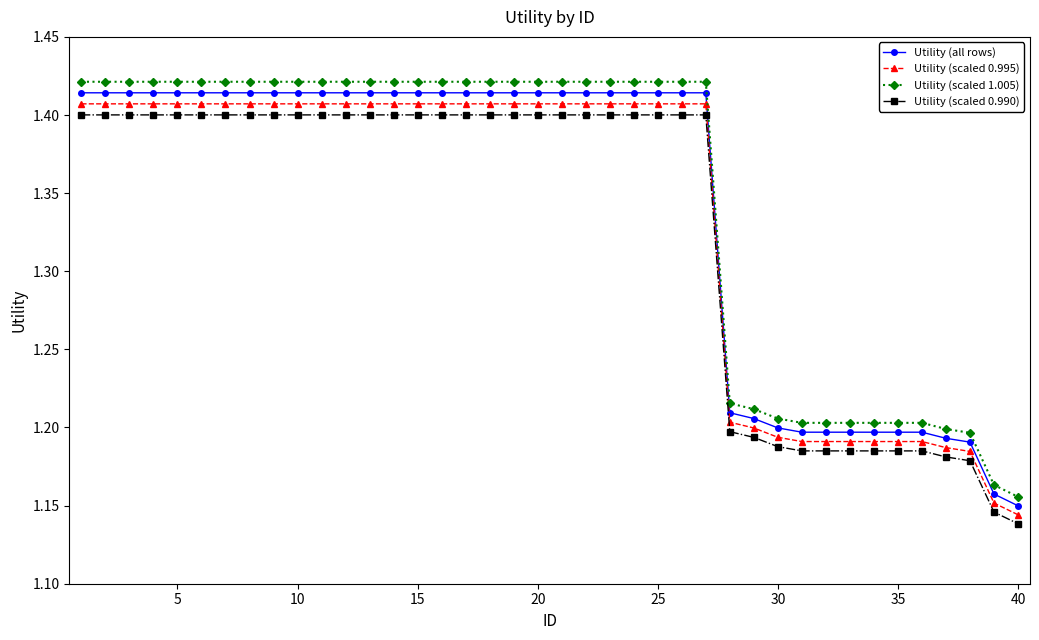

List the series in order of their overall mean, lowest first.

Utility (scaled 0.990), Utility (scaled 0.995), Utility (all rows), Utility (scaled 1.005)